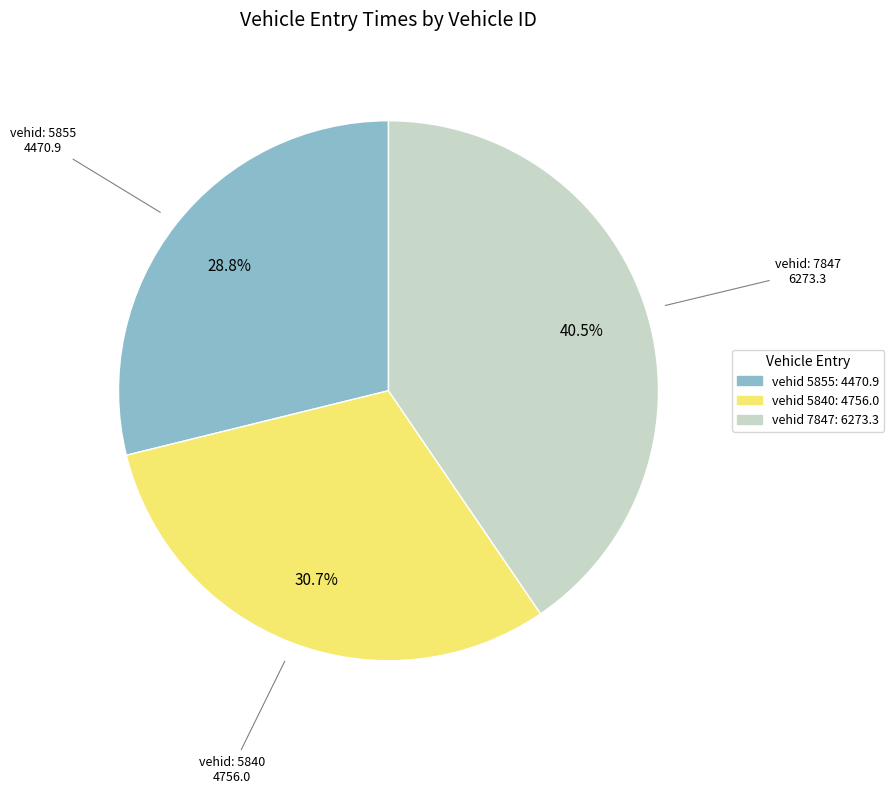

Combined, do vehid 7847: 6273.3 and vehid 5840: 4756.0 account for over 50%?

Yes